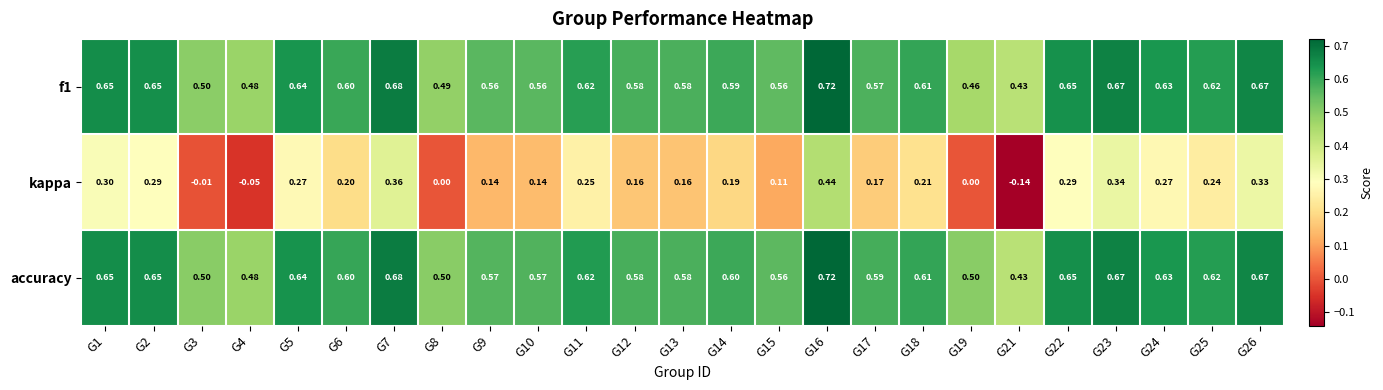

At which category is the sum across all series the highest?

G16